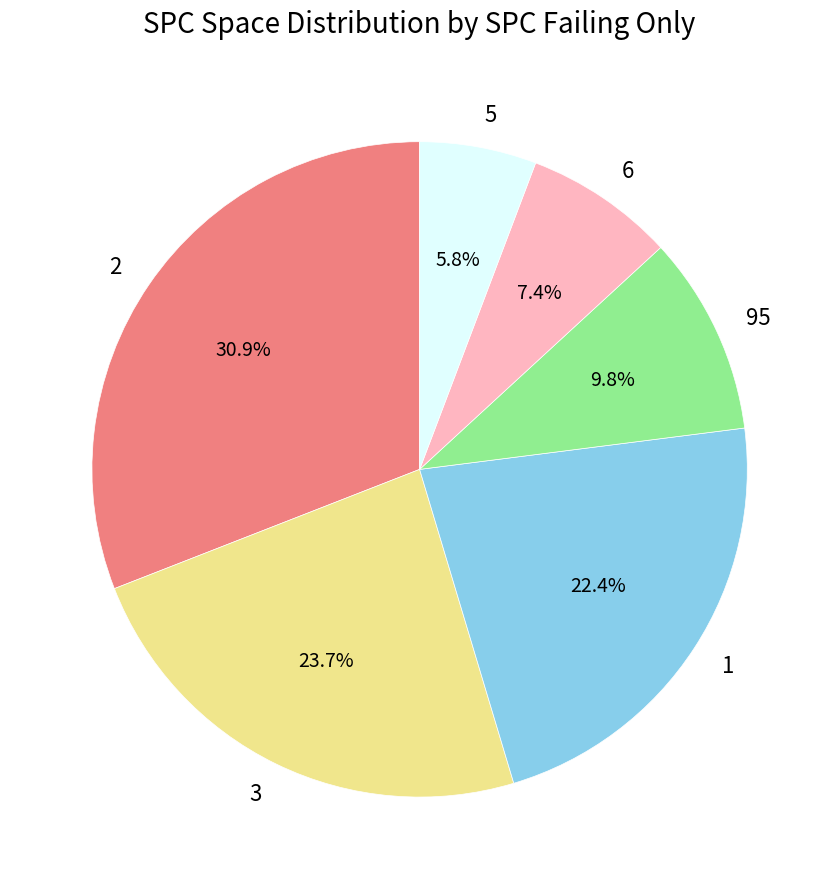

What percentage do 95 and 1 together represent?

32.2%